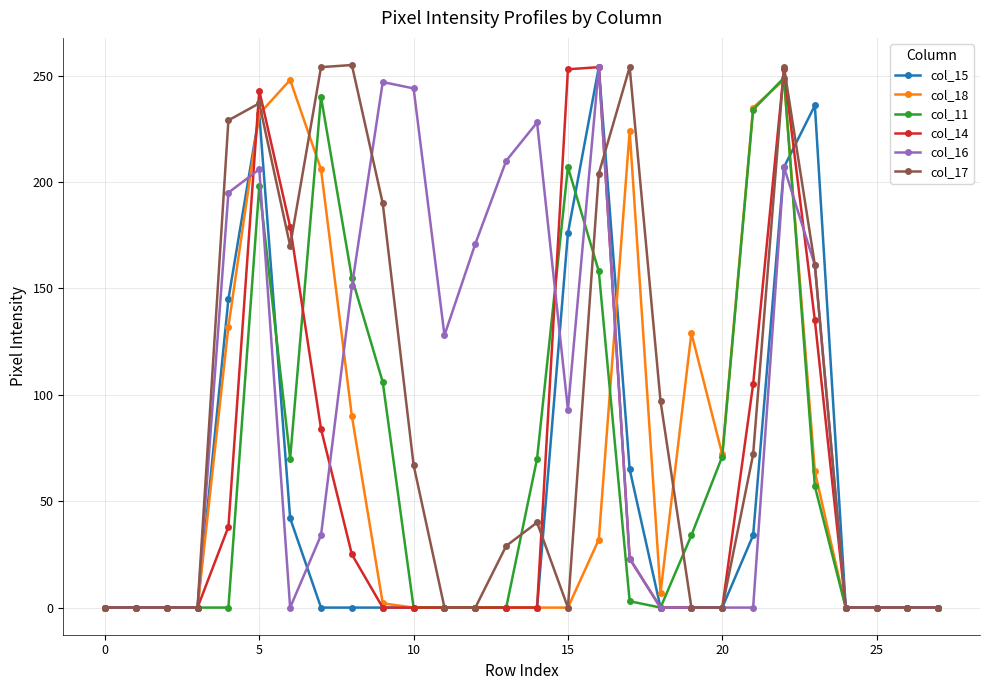

What is the maximum value shown in the chart?

255